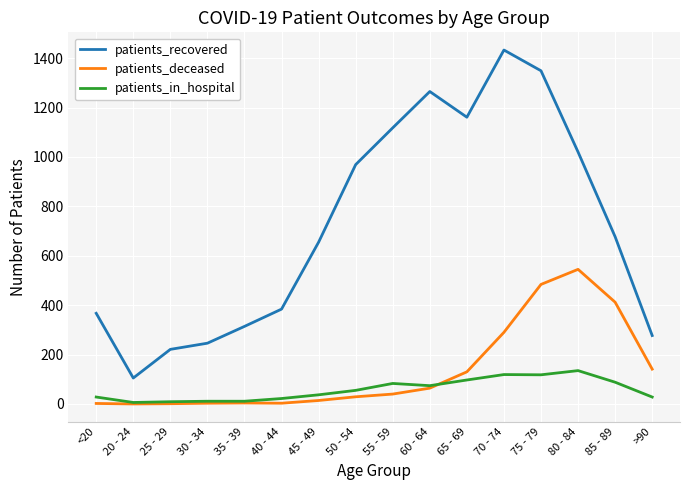

Which series has the largest total across all categories?

patients_recovered